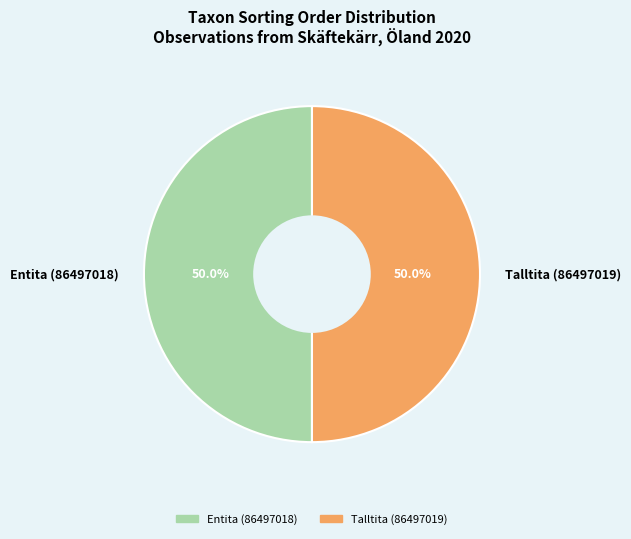

To the nearest percent, what percentage of the pie is Entita (86497018)?

50%